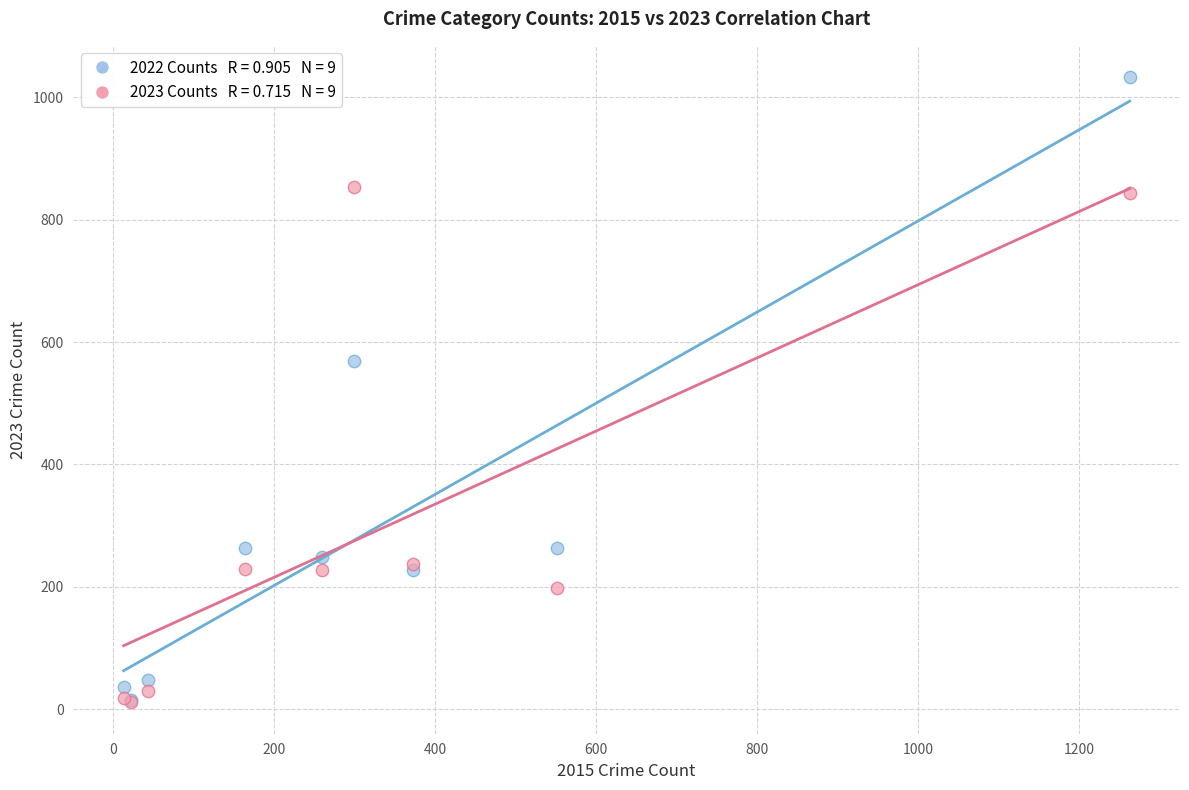

Across all series, what Y value is closest to 522?

569